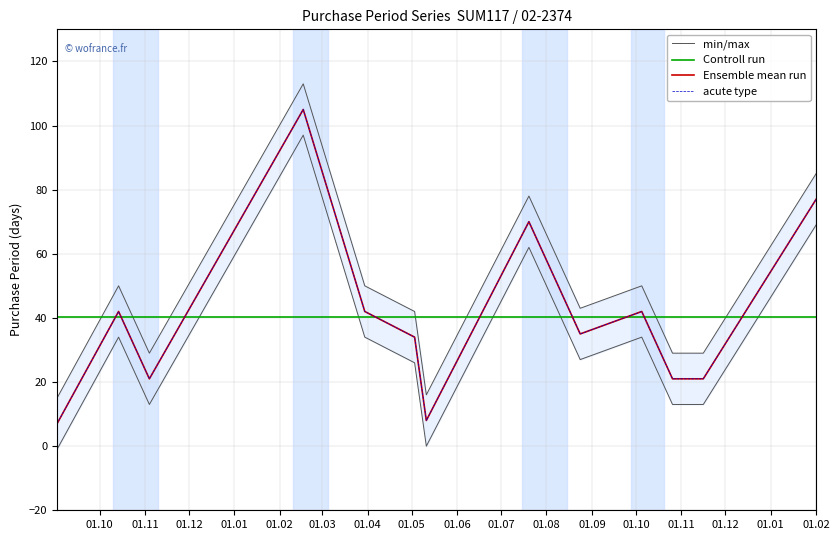

How many lines are shown in the chart?

4